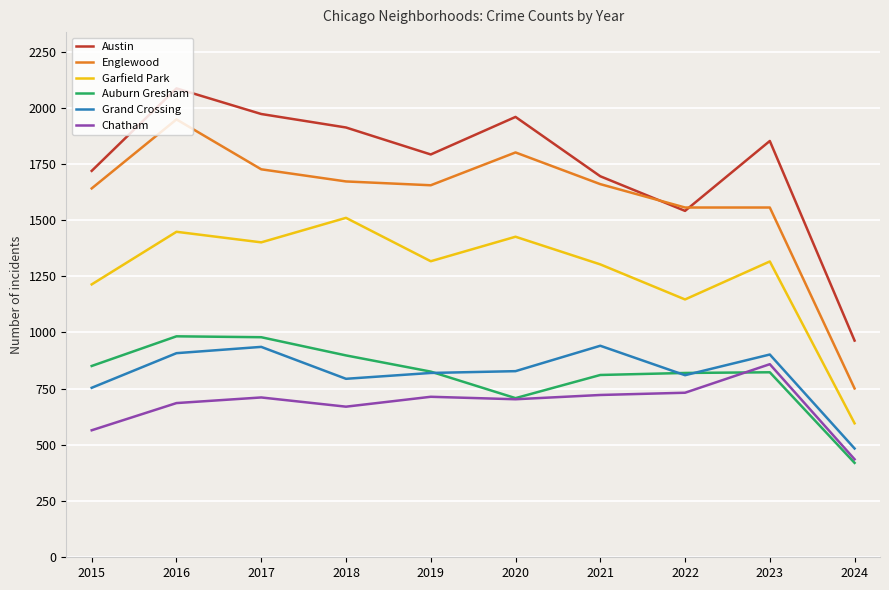

Where is Garfield Park nearest to the value 1053?

2022